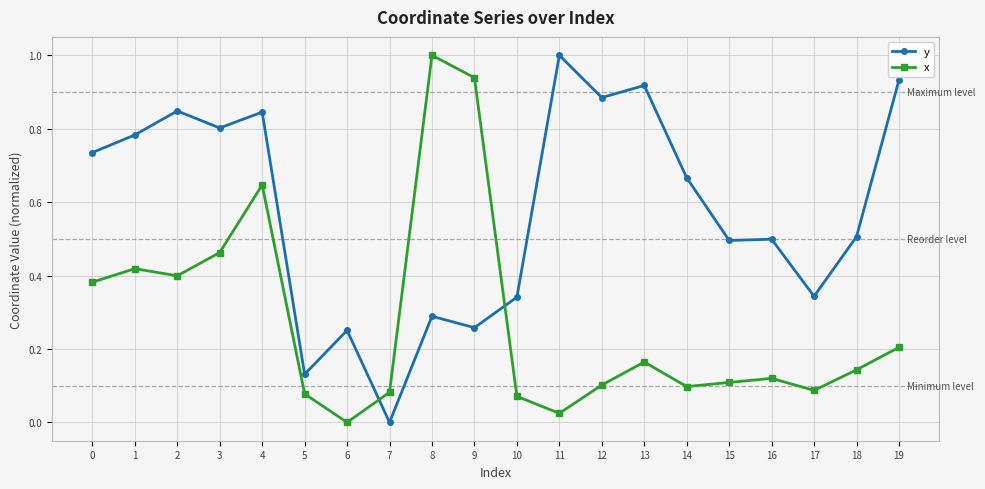

At how many categories does at least one series exceed 0?

20